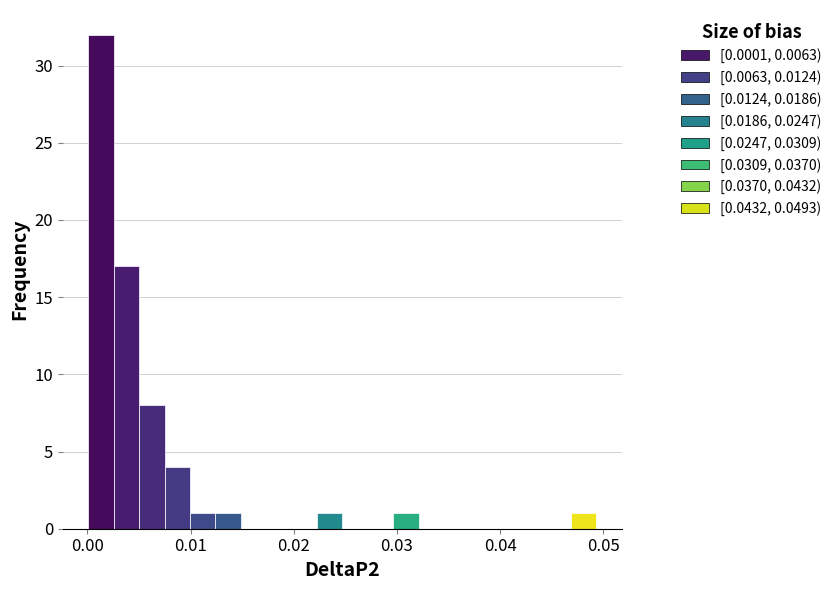

Around what value on the x-axis is the tallest bar? Give the approximate position of its centre, as read against the axis.

0.001